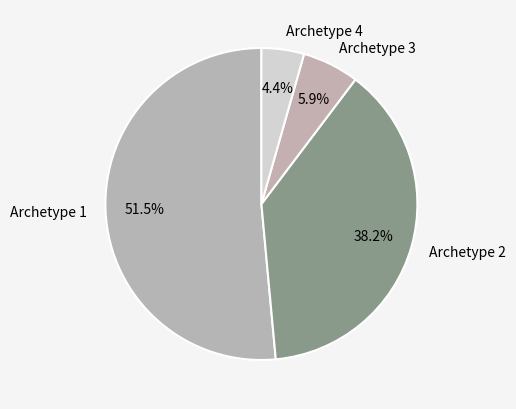

Is it true that Archetype 2 is 38% of the pie?

True